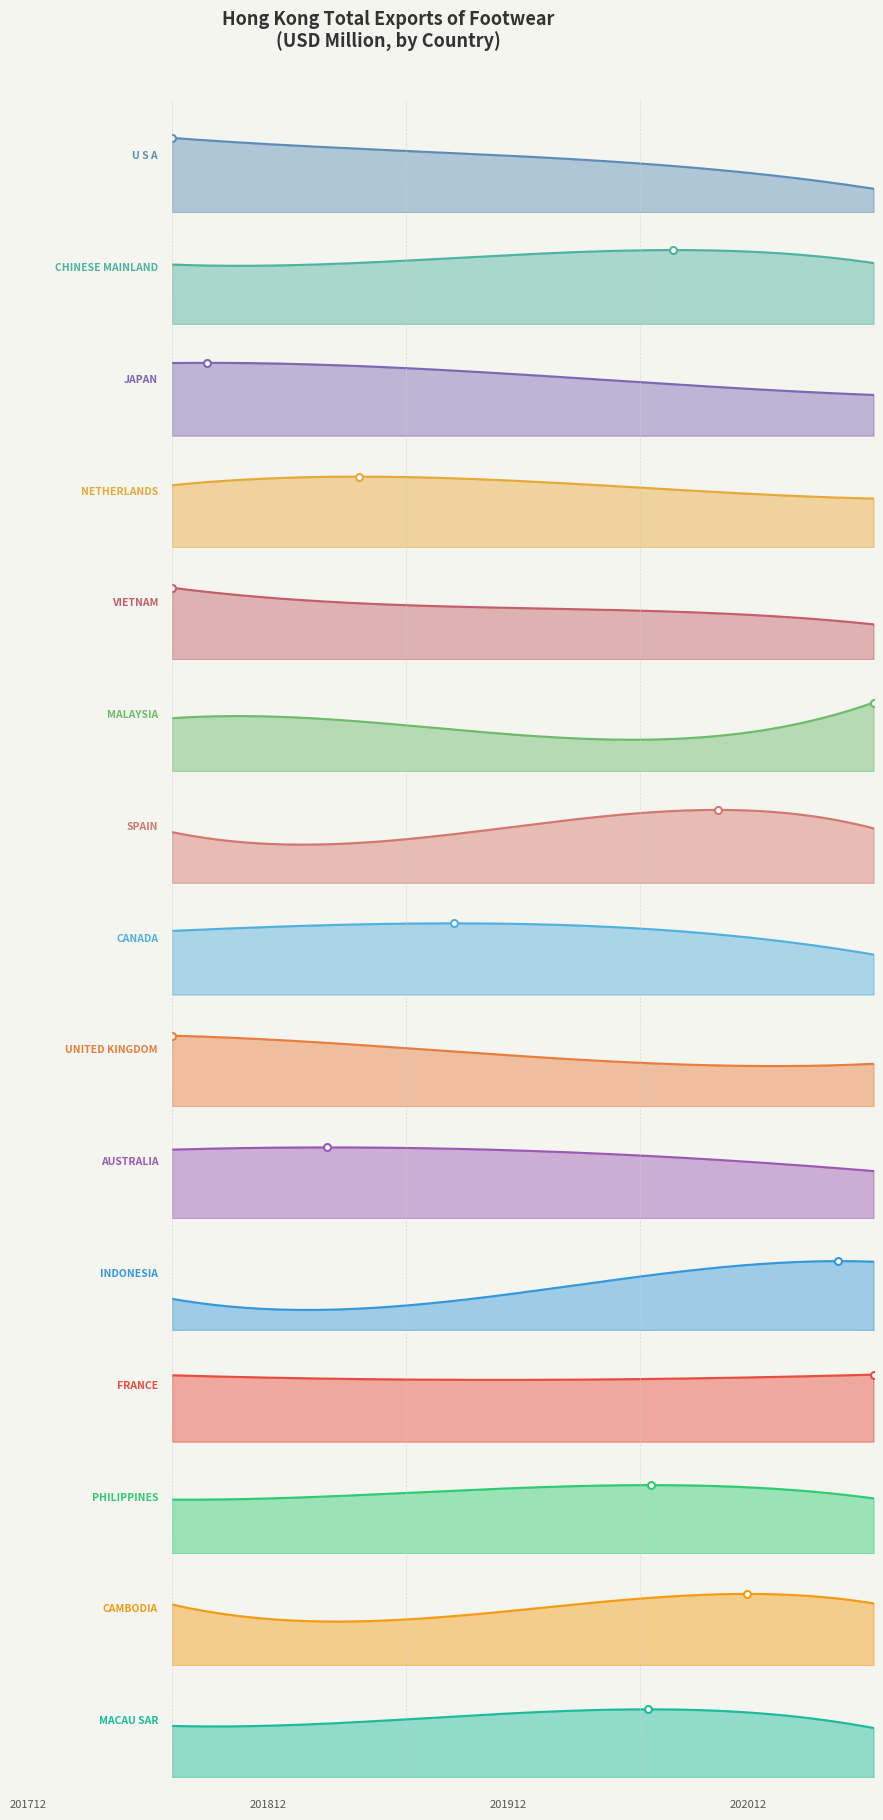

Reading right to left, list all the values displayed in this chart.

201712: MACAU SAR=0.2	CAMBODIA=0.3	PHILIPPINES=0.3	FRANCE=0.3	INDONESIA=0.2	AUSTRALIA=0.5	UNITED KINGDOM=0.6	CANADA=0.6	SPAIN=0.3	MALAYSIA=0.3	VIETNAM=0.8	NETHERLANDS=0.5	JAPAN=1.3	CHINESE MAINLAND=2.1	U S A=8.0
201812: MACAU SAR=0.3	CAMBODIA=0.2	PHILIPPINES=0.3	FRANCE=0.3	INDONESIA=0.1	AUSTRALIA=0.5	UNITED KINGDOM=0.5	CANADA=0.7	SPAIN=0.3	MALAYSIA=0.3	VIETNAM=0.6	NETHERLANDS=0.6	JAPAN=1.2	CHINESE MAINLAND=2.2	U S A=6.6
201912: MACAU SAR=0.3	CAMBODIA=0.3	PHILIPPINES=0.4	FRANCE=0.3	INDONESIA=0.3	AUSTRALIA=0.5	UNITED KINGDOM=0.4	CANADA=0.6	SPAIN=0.5	MALAYSIA=0.2	VIETNAM=0.5	NETHERLANDS=0.5	JAPAN=0.9	CHINESE MAINLAND=2.6	U S A=5.2
202012: MACAU SAR=0.2	CAMBODIA=0.3	PHILIPPINES=0.3	FRANCE=0.3	INDONESIA=0.4	AUSTRALIA=0.4	UNITED KINGDOM=0.4	CANADA=0.4	SPAIN=0.4	MALAYSIA=0.4	VIETNAM=0.4	NETHERLANDS=0.4	JAPAN=0.7	CHINESE MAINLAND=2.1	U S A=2.5